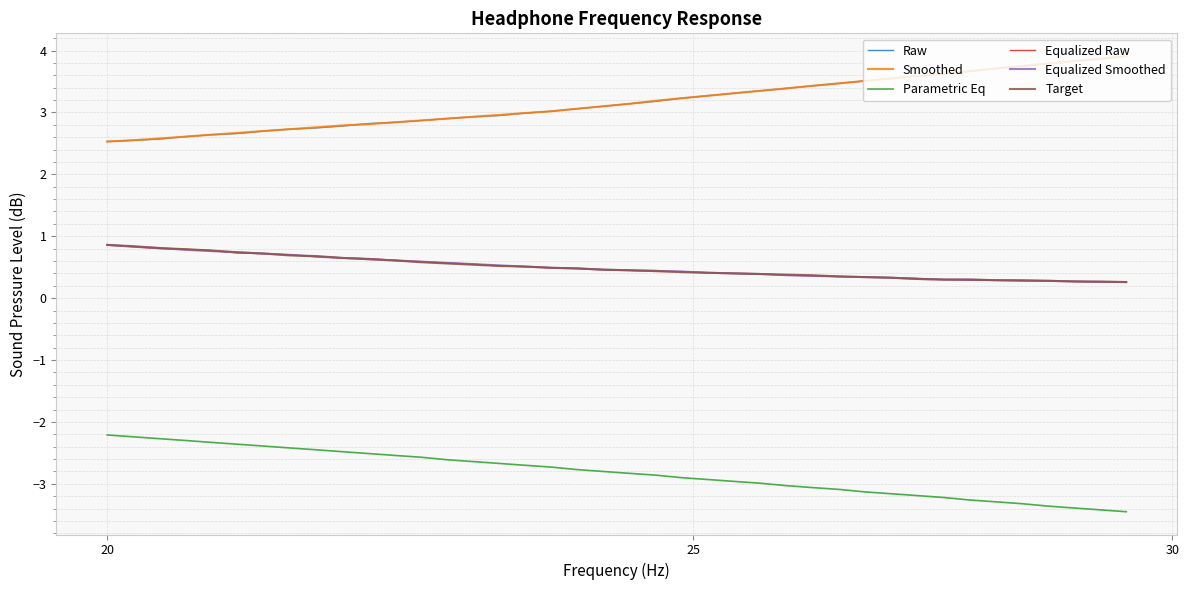

What is the maximum value for Equalized Raw?

0.9